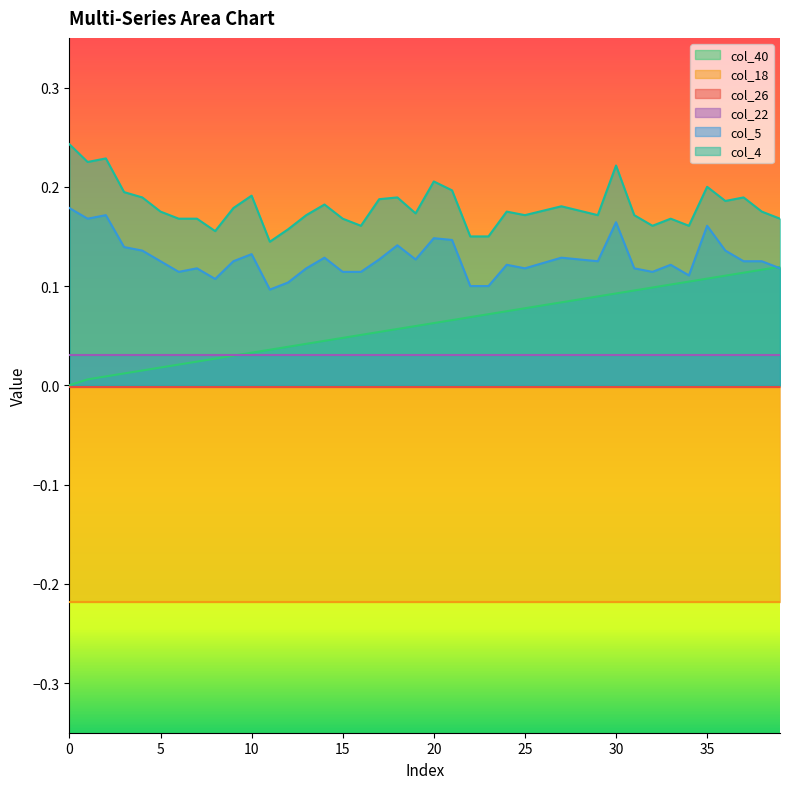

Rank the categories by col_5 value from highest to lowest.

0, 2, 1, 30, 35, 20, 21, 18, 3, 4, 36, 10, 14, 27, 17, 19, 28, 5, 9, 29, 37, 38, 26, 24, 33, 7, 13, 25, 31, 39, 6, 15, 16, 32, 34, 8, 12, 22, 23, 11